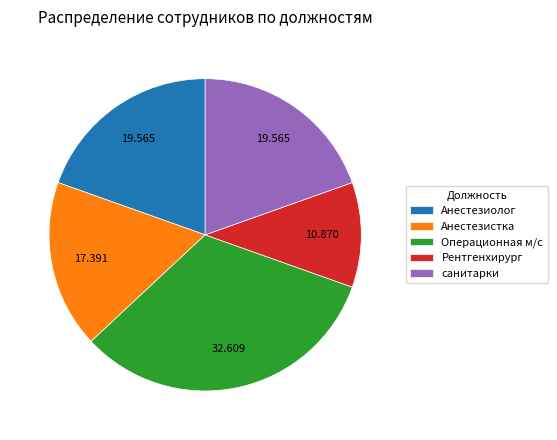

Approximately how many times larger is the value at санитарки compared to Анестезистка?

1.1